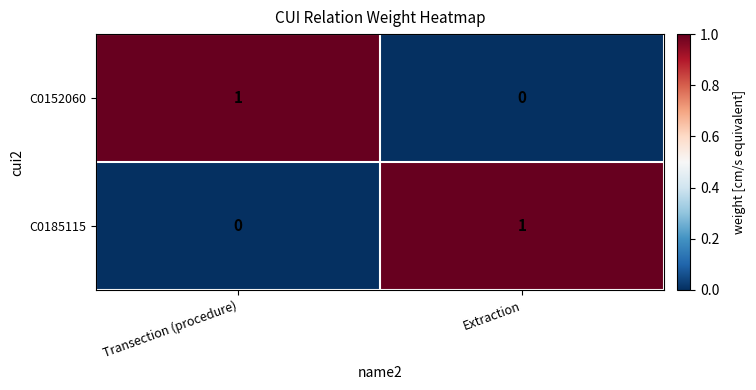

How many values in the C0185115 series are below 1?

1